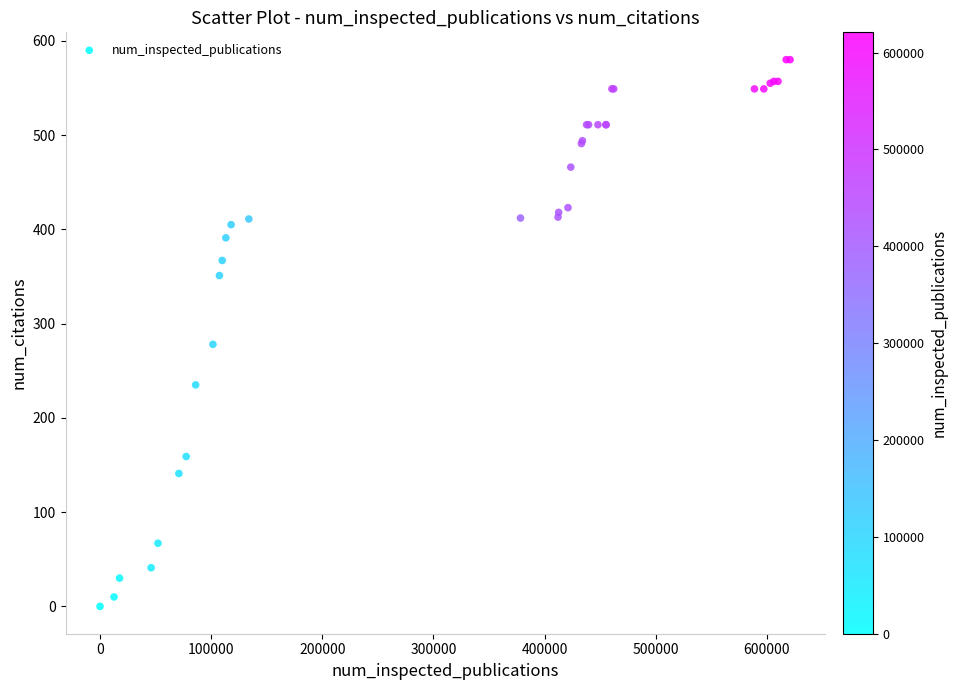

What Y value in the scatter plot is closest to 290?

278